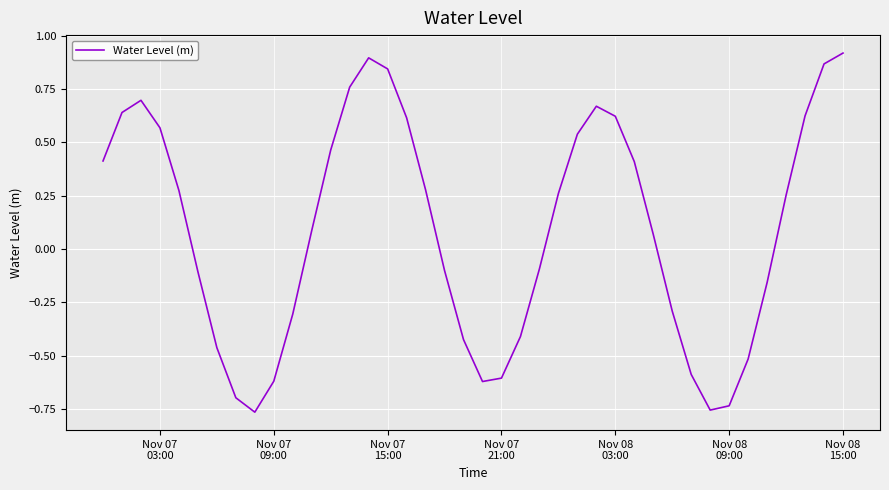

What is the difference between the maximum and minimum values?

1.7